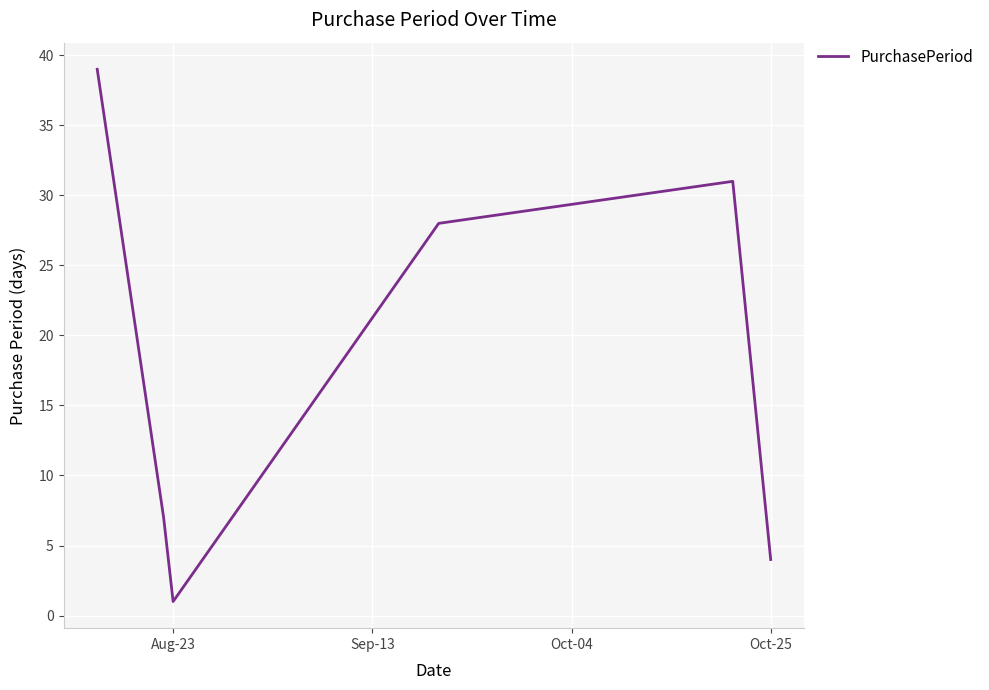

Count the number of categories in the chart.

6